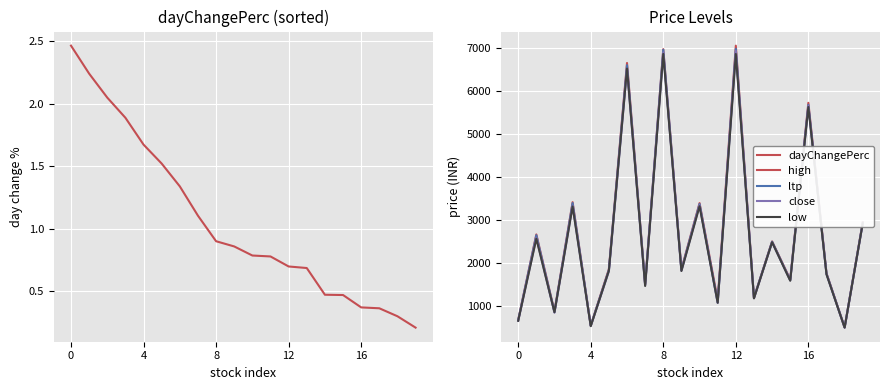

The value of ltp at 9 is 1825.5. True or false?

True